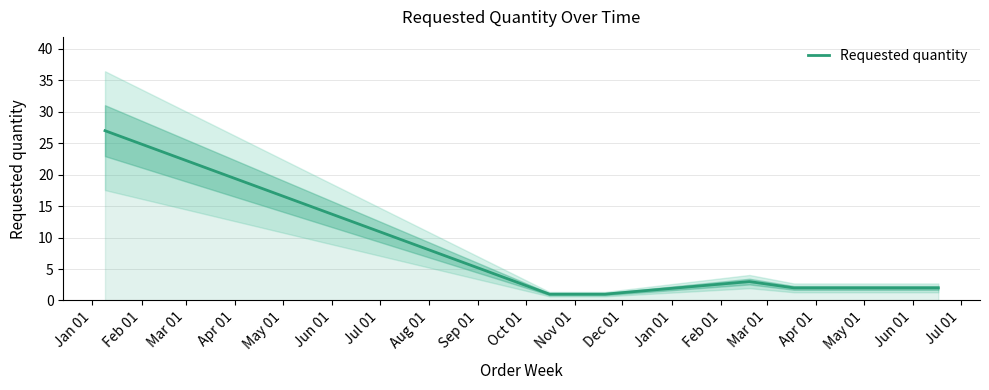

What is the label of the 7th point from the left?

Jul 01